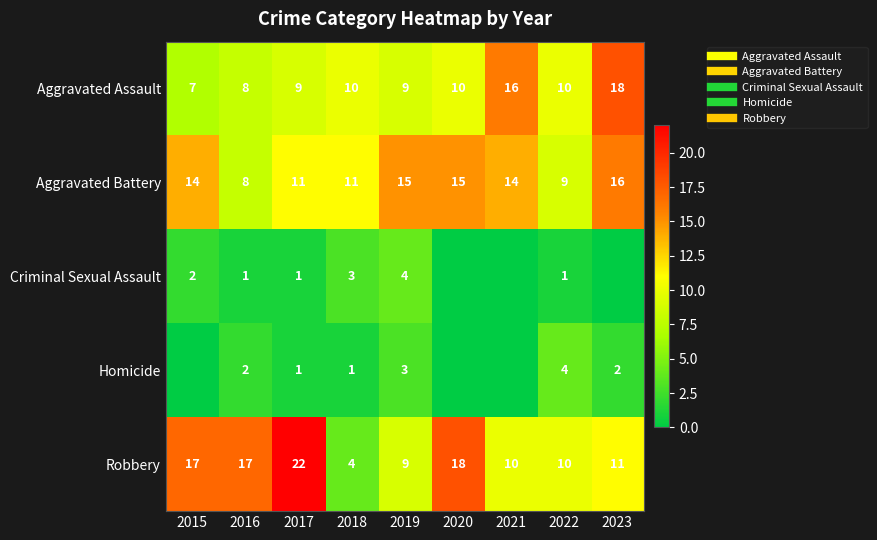

Is it true that Homicide equals 1 at 2016?

False